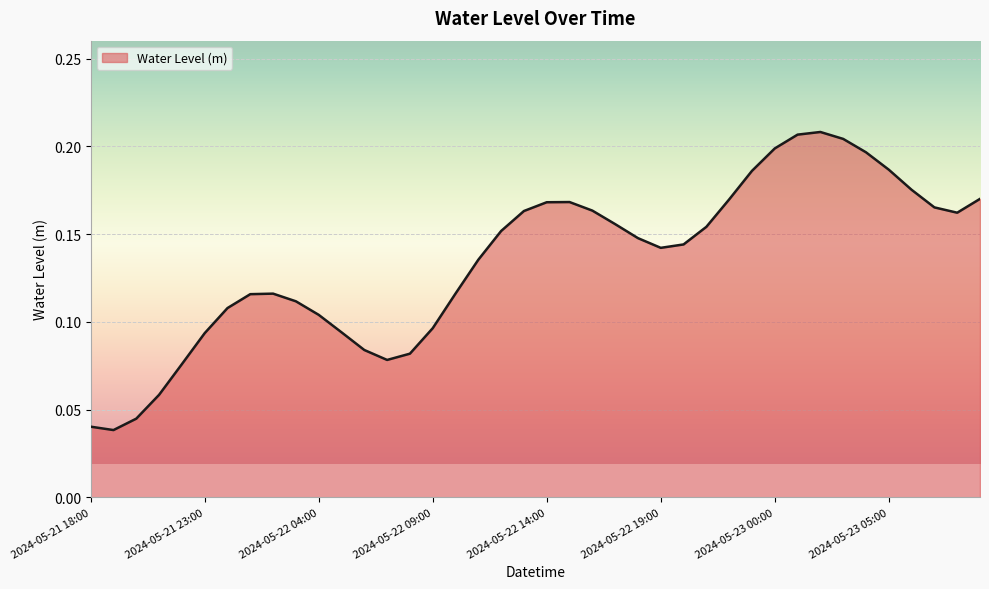

List the labels in order of value, largest first.

2024-05-23 02:00, 2024-05-23 01:00, 2024-05-23 03:00, 2024-05-23 00:00, 2024-05-23 04:00, 2024-05-23 05:00, 2024-05-22 23:00, 2024-05-23 06:00, 2024-05-23 09:00, 2024-05-22 22:00, 2024-05-22 15:00, 2024-05-22 14:00, 2024-05-23 07:00, 2024-05-22 16:00, 2024-05-22 13:00, 2024-05-23 08:00, 2024-05-22 17:00, 2024-05-22 21:00, 2024-05-22 12:00, 2024-05-22 18:00, 2024-05-22 20:00, 2024-05-22 19:00, 2024-05-22 11:00, 2024-05-22 10:00, 2024-05-22 02:00, 2024-05-22 01:00, 2024-05-22 03:00, 2024-05-22 00:00, 2024-05-22 04:00, 2024-05-22 09:00, 2024-05-22 05:00, 2024-05-21 23:00, 2024-05-22 06:00, 2024-05-22 08:00, 2024-05-22 07:00, 2024-05-21 22:00, 2024-05-21 21:00, 2024-05-21 20:00, 2024-05-21 18:00, 2024-05-21 19:00